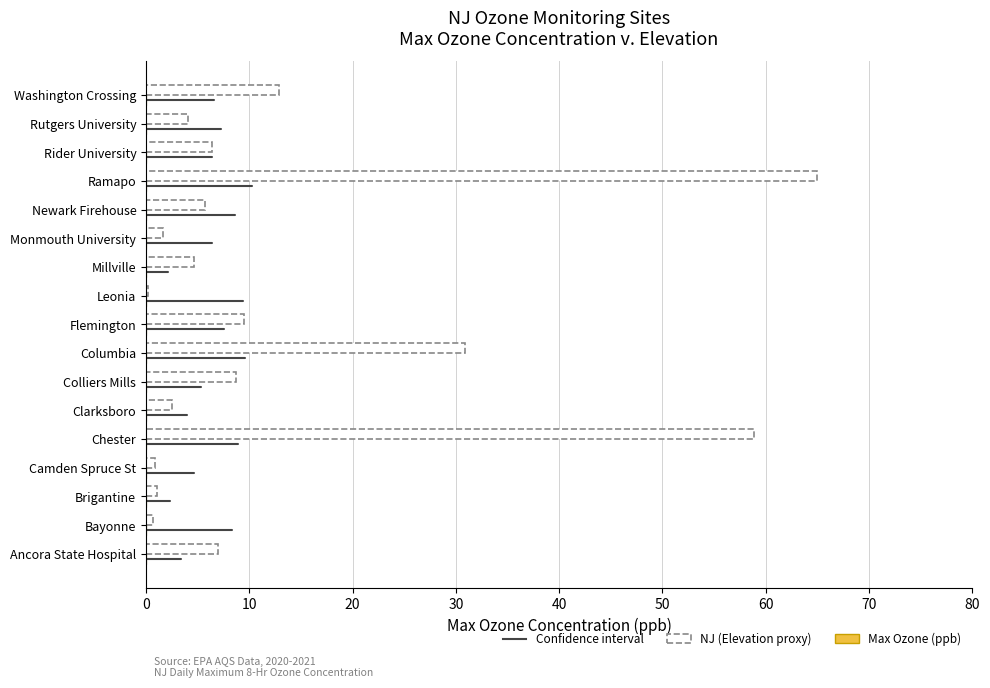

Which category has the highest value across all series?

Ramapo